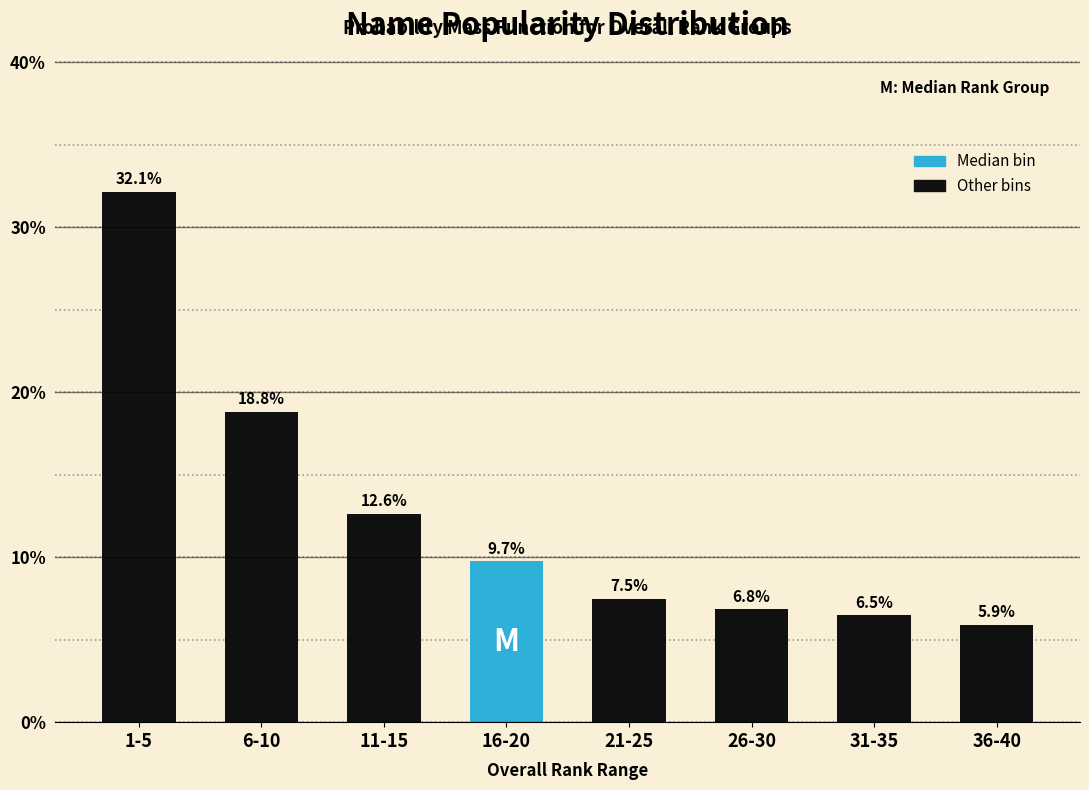

Reading right to left, extract all data points from this chart.

5.9	6.5	6.8	7.5	9.7	12.6	18.8	32.1